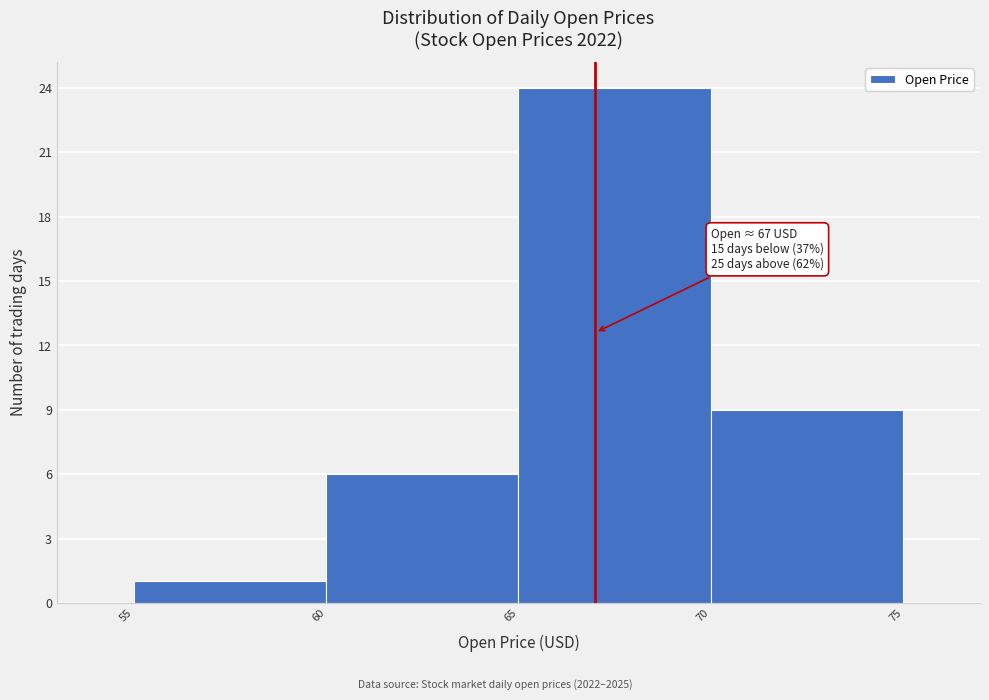

Over which range of the x-axis is the bar tallest?

65 to 70